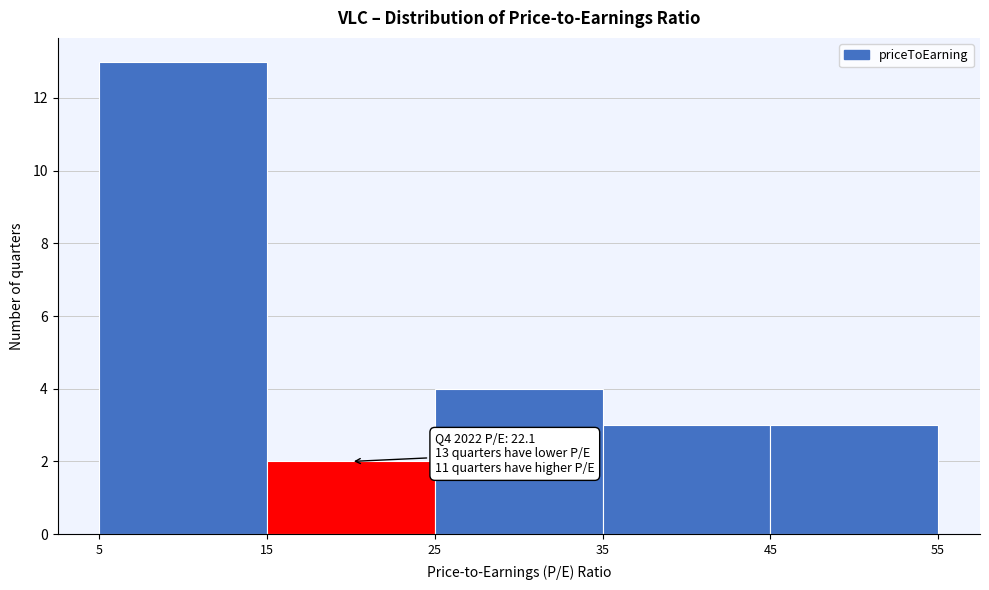

Which range on the x-axis has the tallest bar?

5 to 15